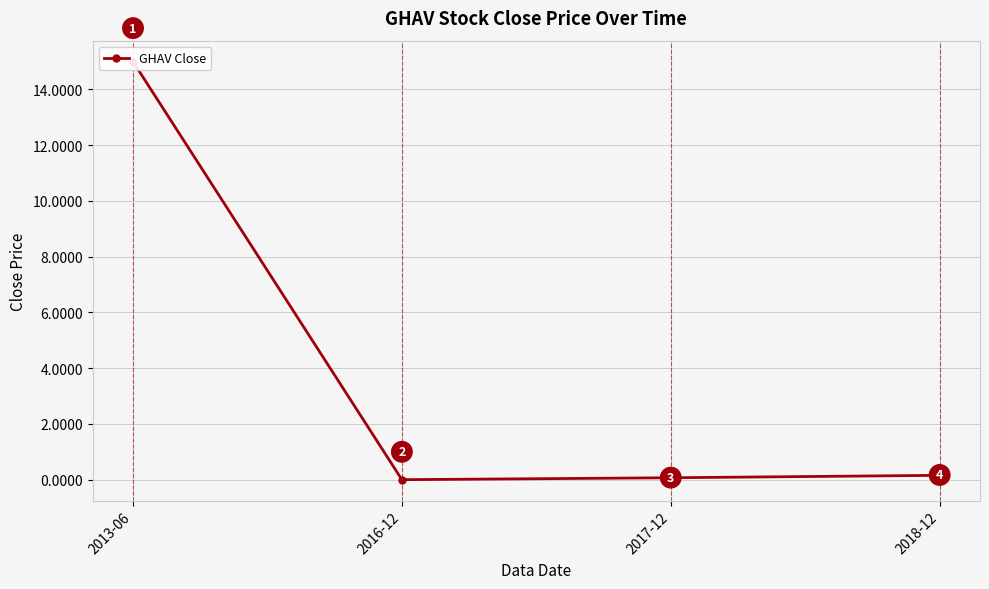

Does the chart have visible grid lines?

Yes